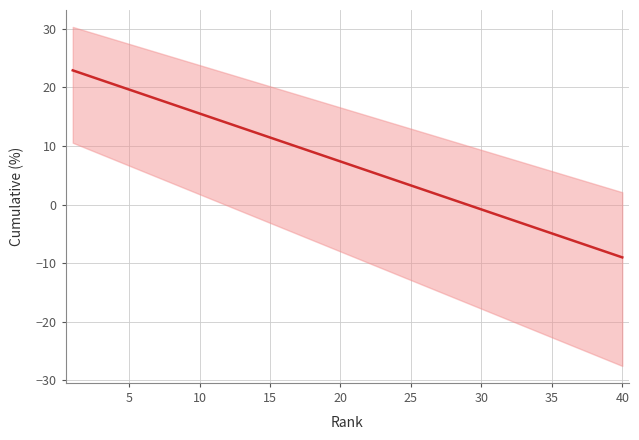

What is the difference between the second highest and second lowest values?

30.3